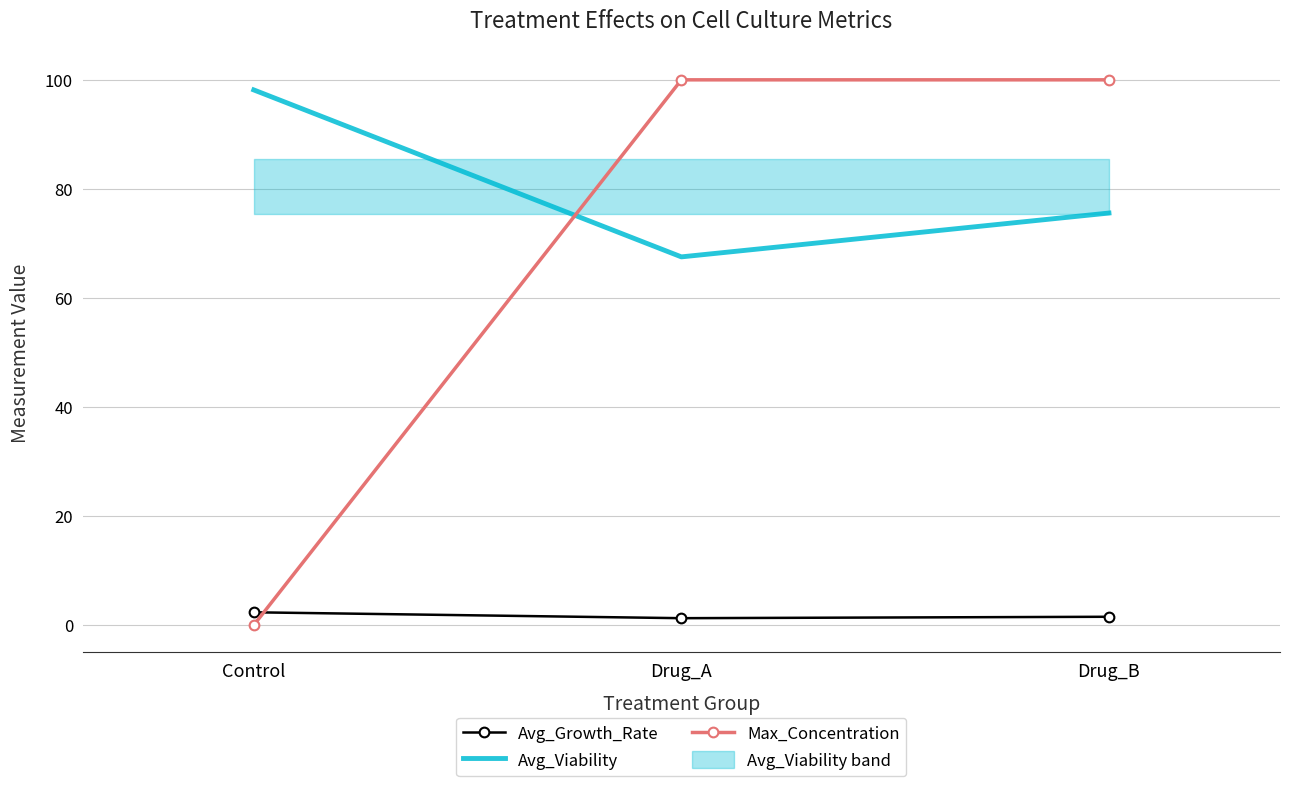

At which label is Avg_Viability closest to 82?

Drug_B